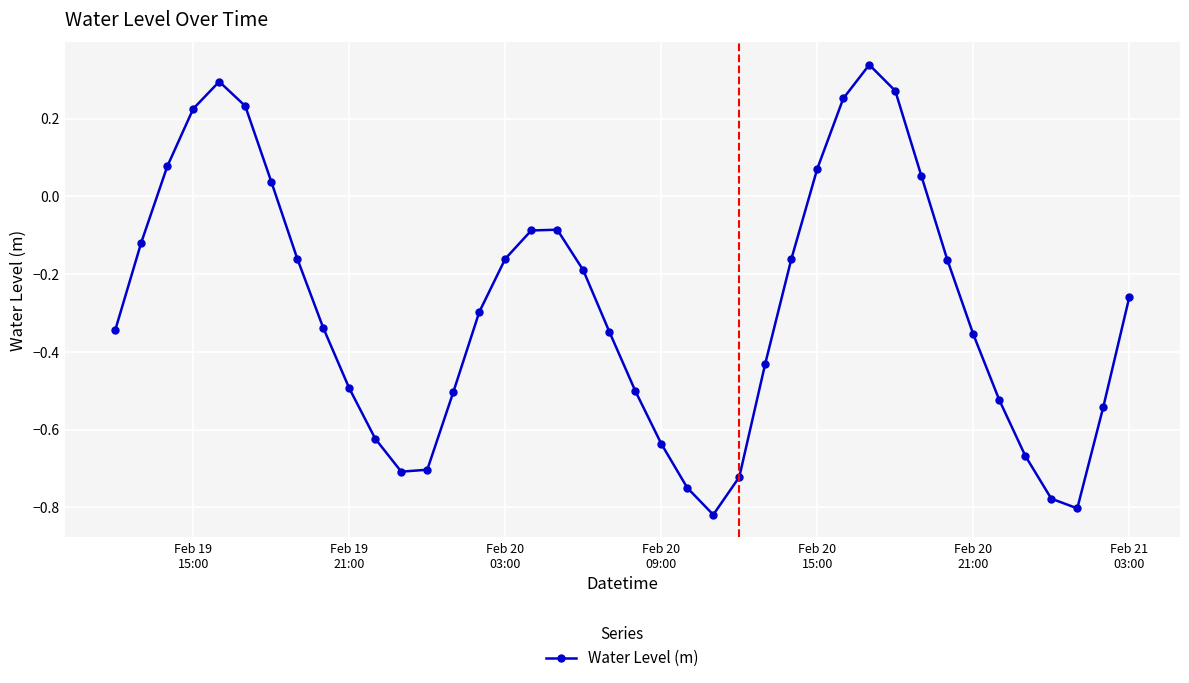

What is the sum of all values?

-11.4